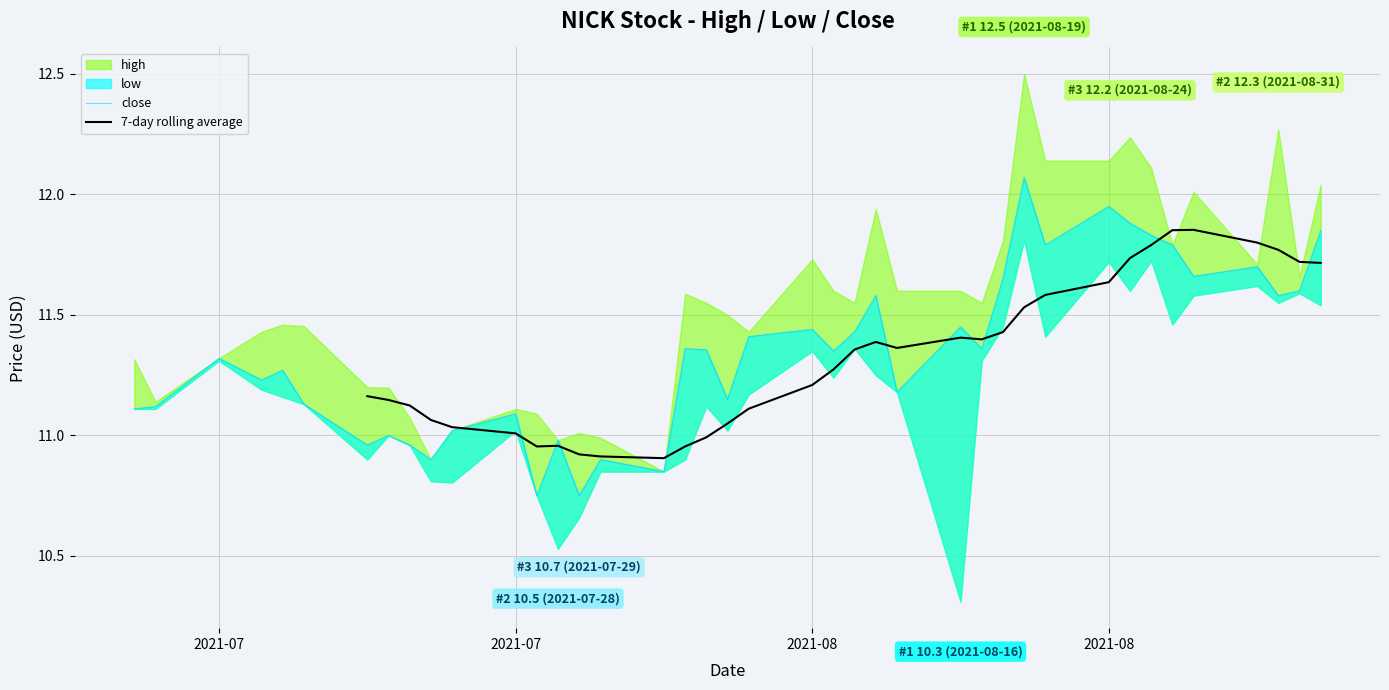

How many times do close and 7-day rolling average cross each other?

11